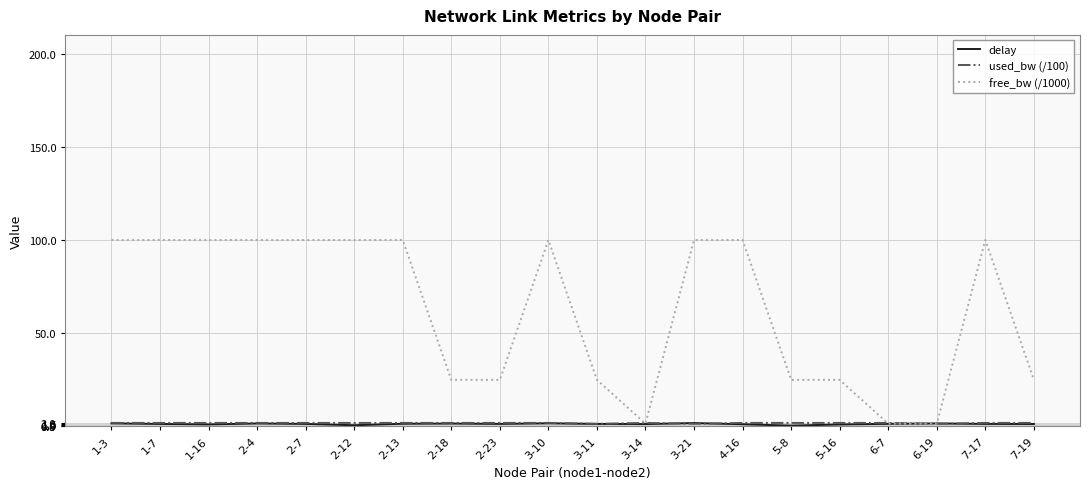

Which series has the largest total across all categories?

free_bw (/1000)